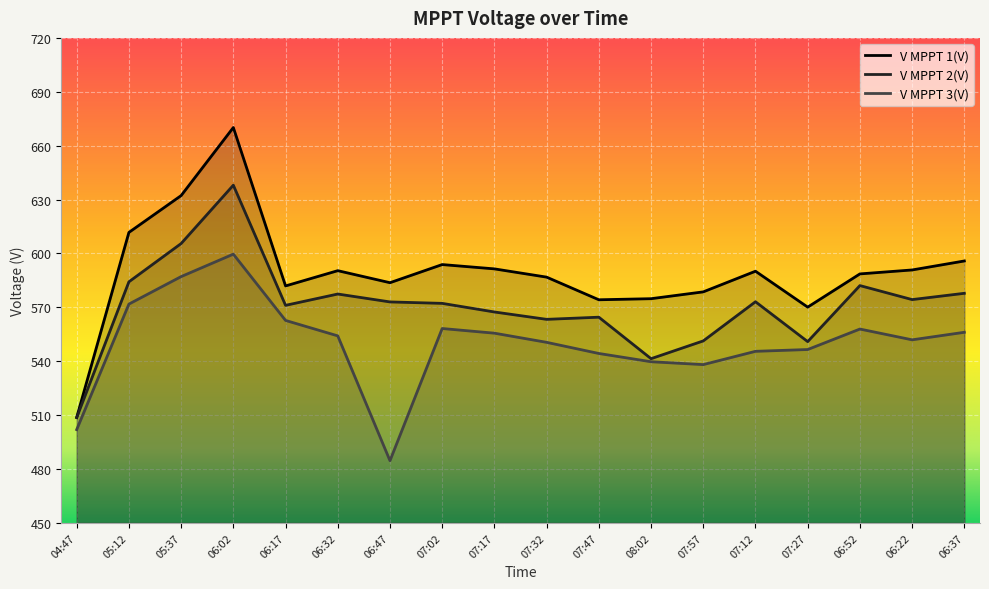

At how many categories does at least one series exceed 545?

17